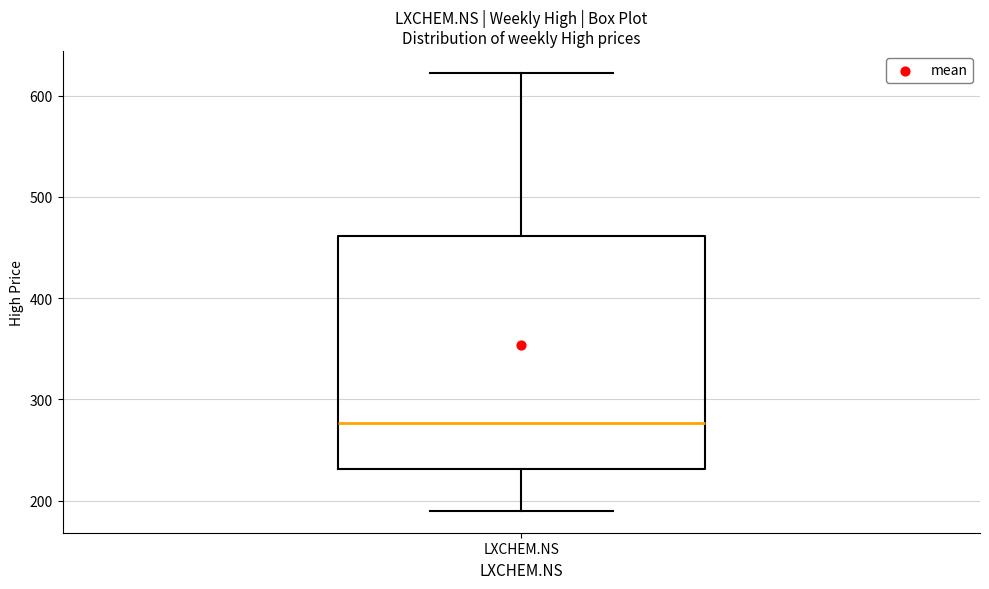

Transcribe this box plot: give where the median line is, the range the box spans, and where the two whiskers end, as read against the y-axis. The values are not printed on the chart, so give them approximately, as read against the axis.

median 280, box 230 to 460, whiskers 190 to 620